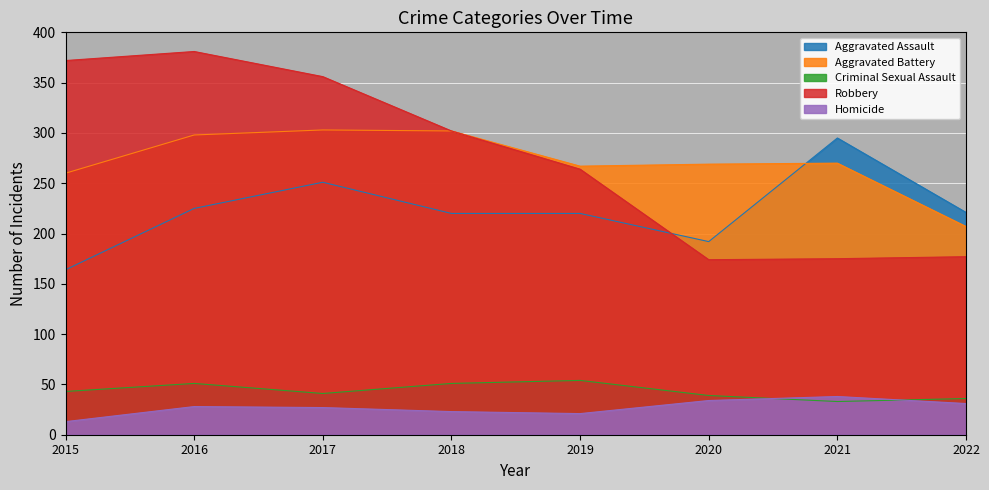

Is it true that Aggravated Battery equals 413 at 2021?

False